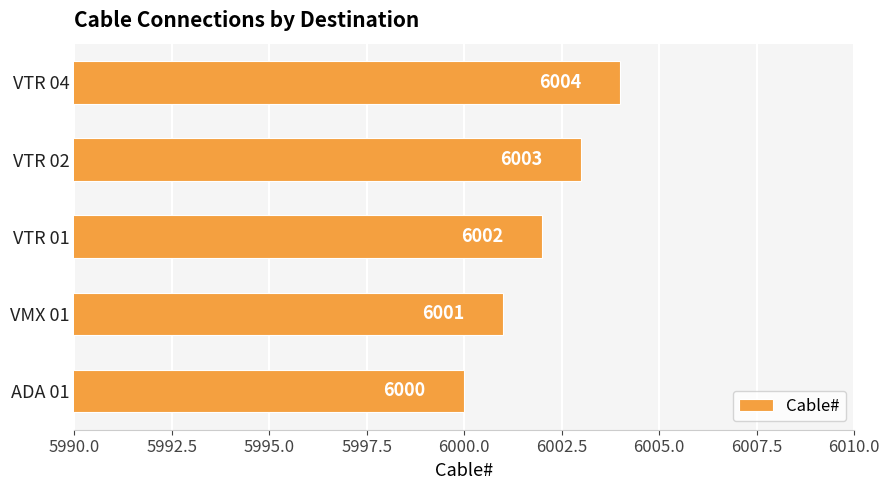

What is the greatest value displayed?

6004